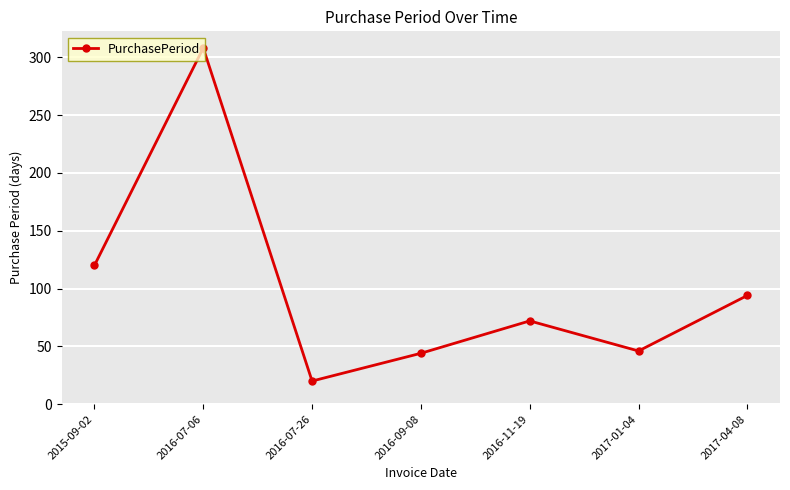

What is the difference between the values at 2016-07-06 and 2016-11-19?

236